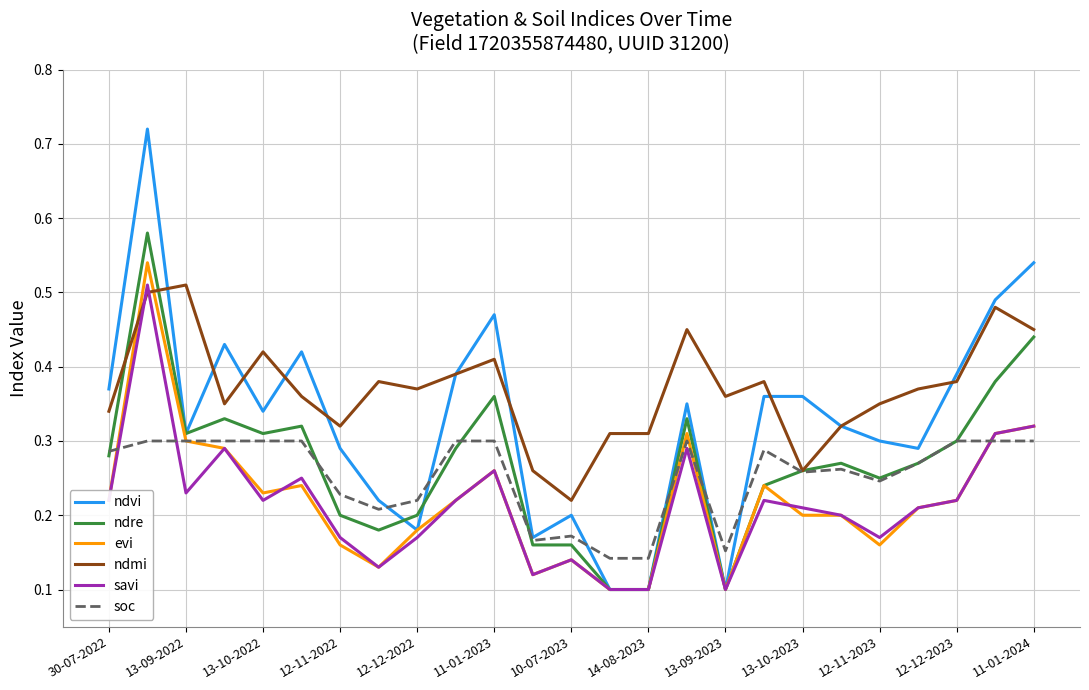

Which series has the largest total across all categories?

ndmi